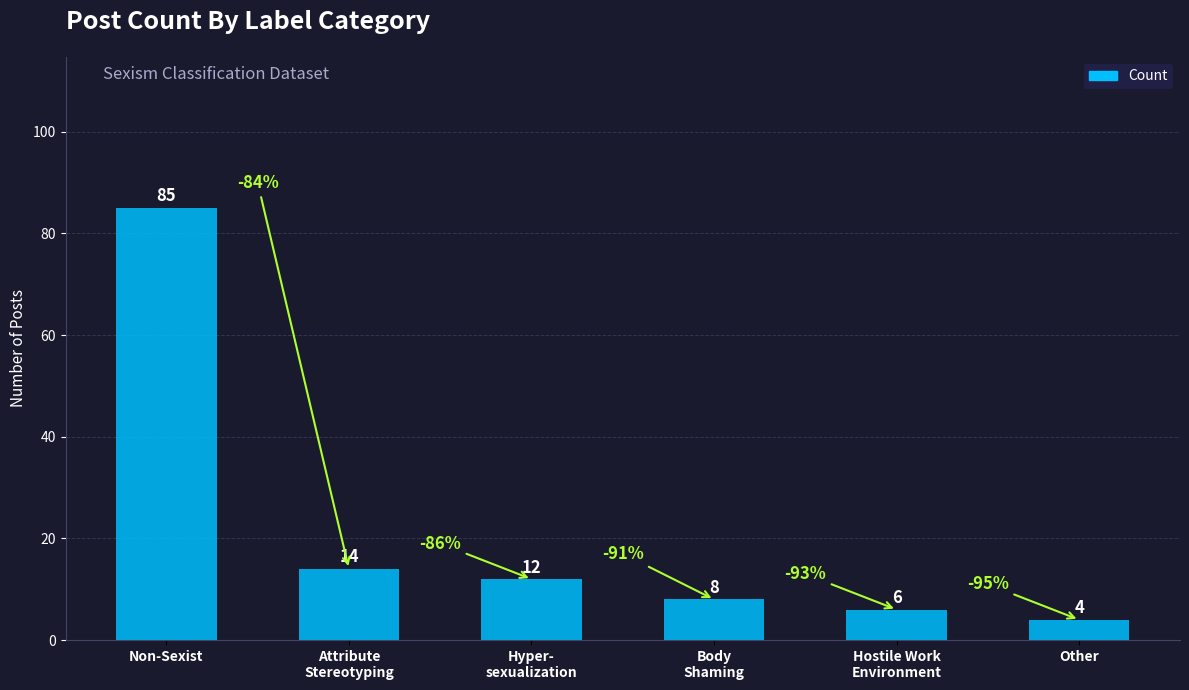

Rank the categories by value from highest to lowest.

Non-Sexist, Attribute
Stereotyping, Hyper-
sexualization, Body
Shaming, Hostile Work
Environment, Other